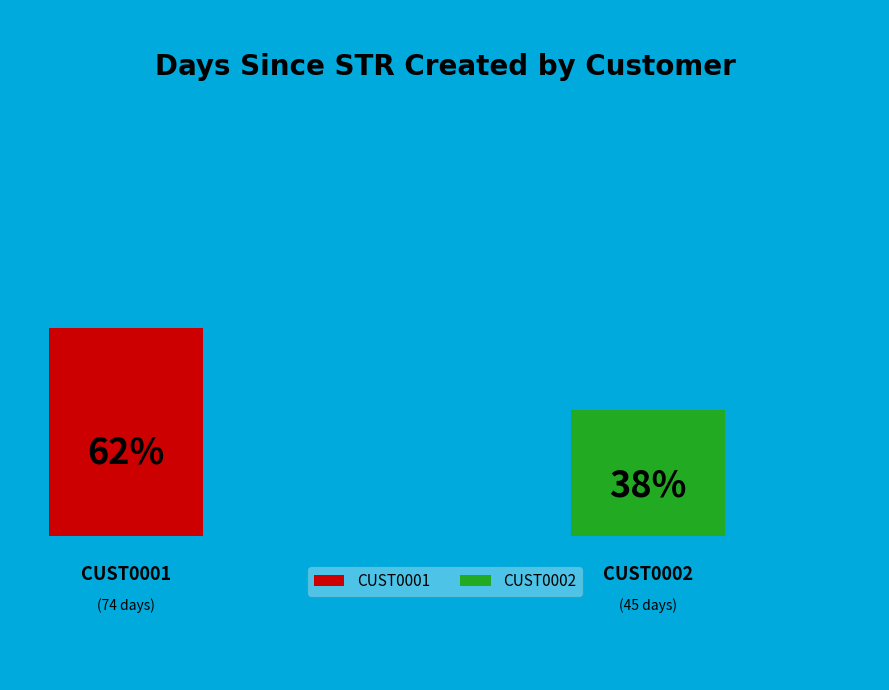

How many slices are in this pie chart?

2